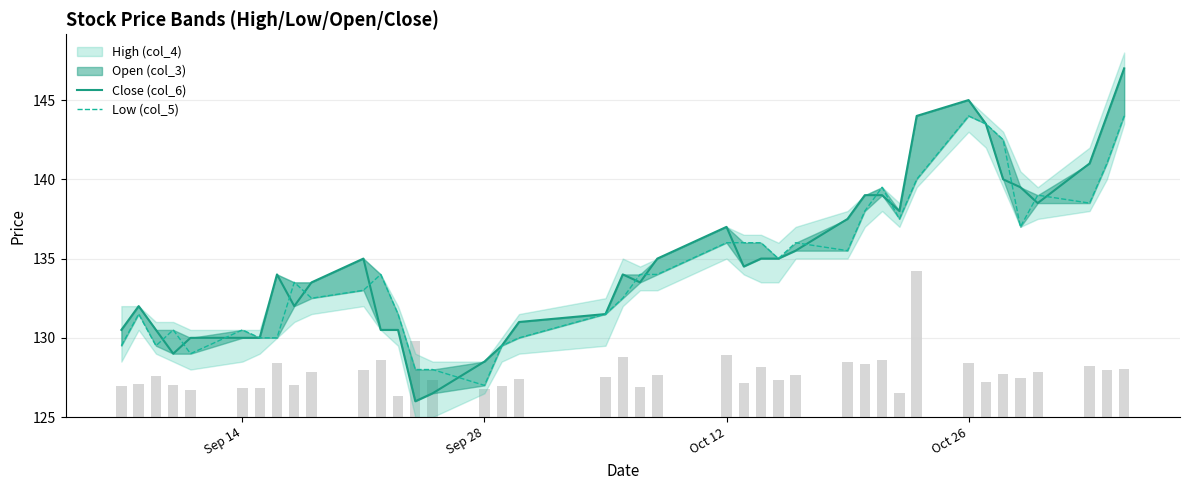

Where does the Low (col_5) series first go above 134?

Oct 12